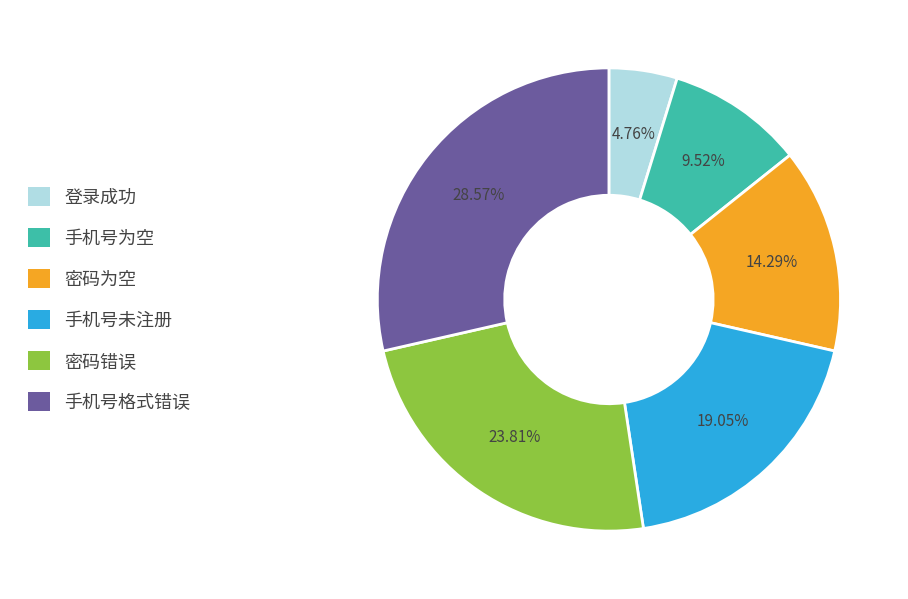

To the nearest percent, what percentage of the pie is 手机号未注册?

19%